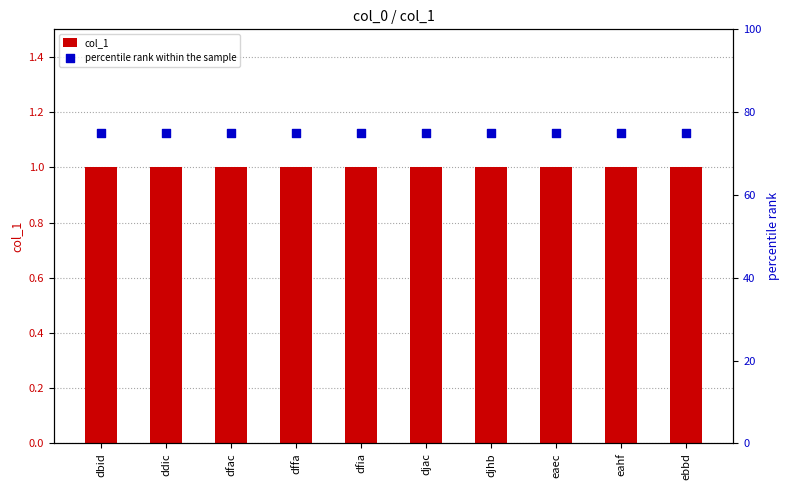

At which category is the sum across all series the highest?

dbid